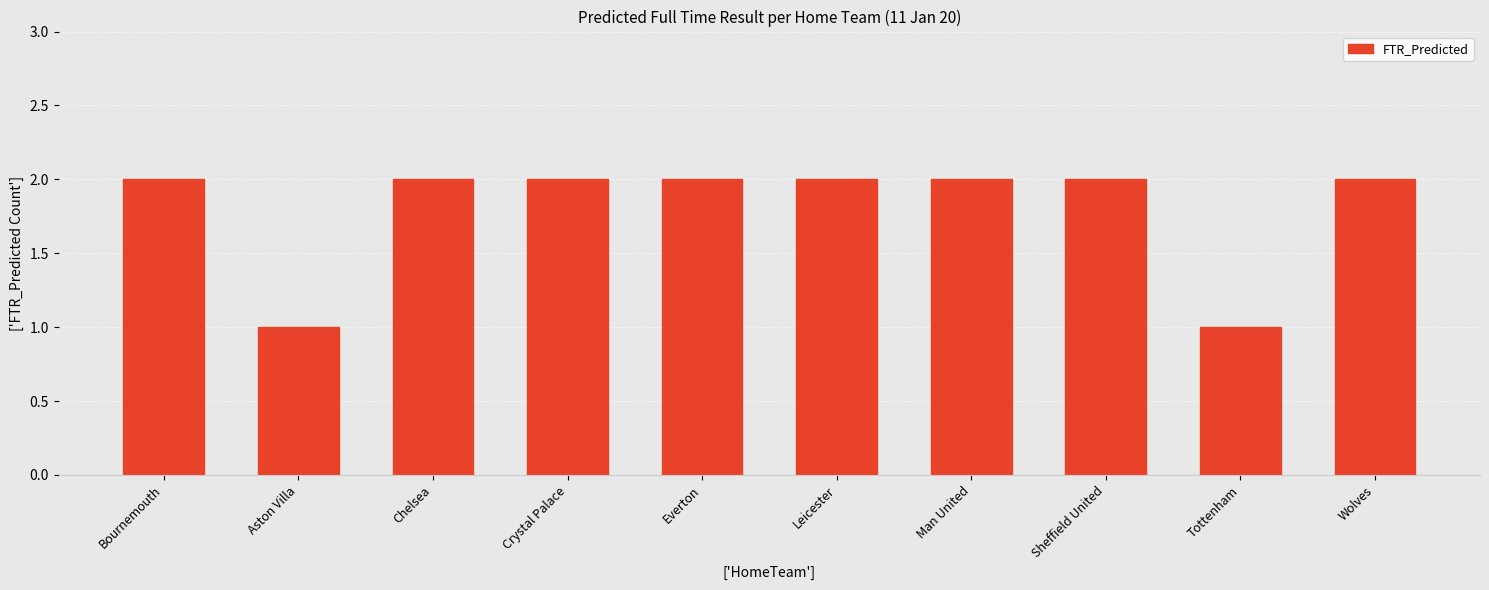

Reading left to right, extract all data points from this chart.

2	1	2	2	2	2	2	2	1	2